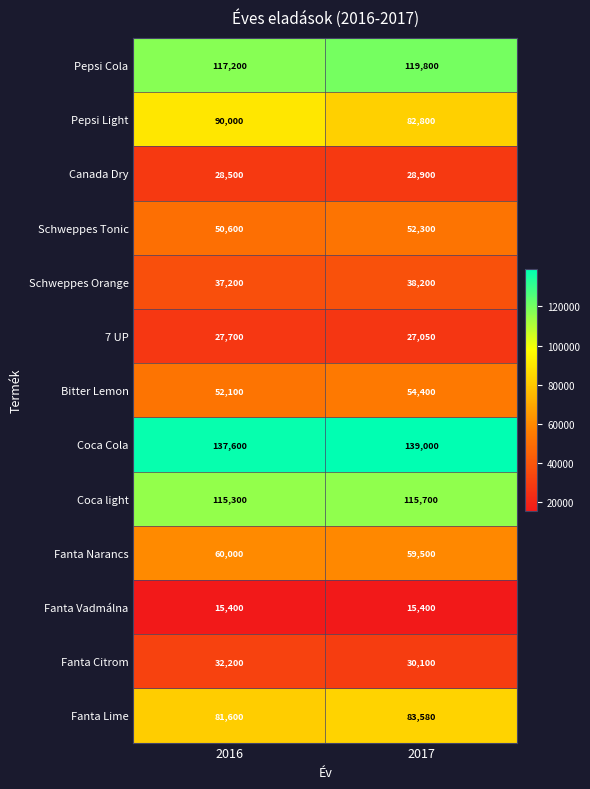

What is the difference between the maximum and minimum values in the Schweppes Tonic series?

1700